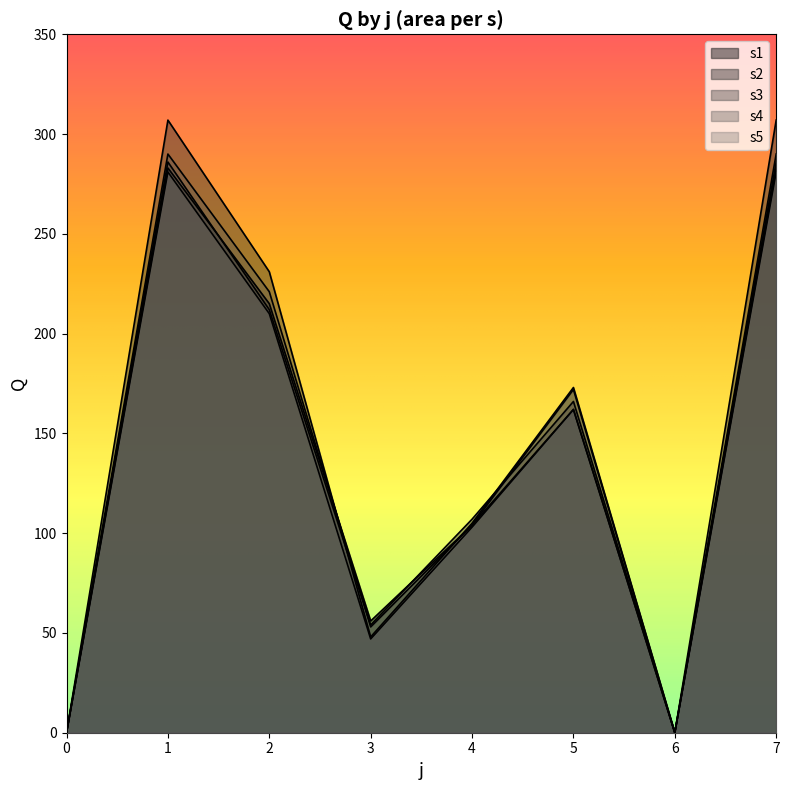

At 2, list the series in order from smallest to largest.

s5, s3, s1, s4, s2